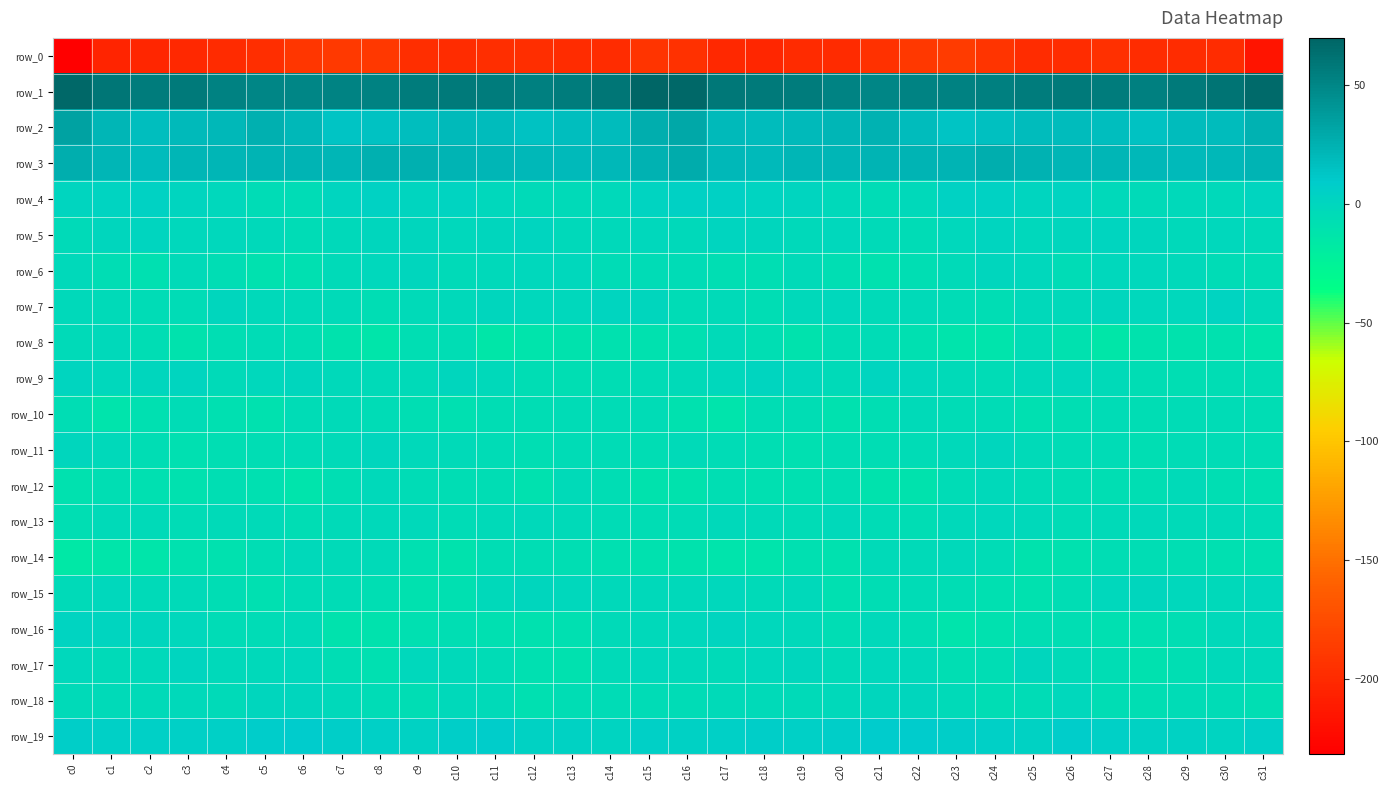

List the labels in order of row_3 value, smallest first.

c2, c29, c13, c18, c14, c28, c30, c17, c12, c3, c20, c7, c27, c1, c4, c26, c19, c11, c5, c22, c10, c23, c31, c21, c6, c15, c25, c8, c9, c24, c0, c16